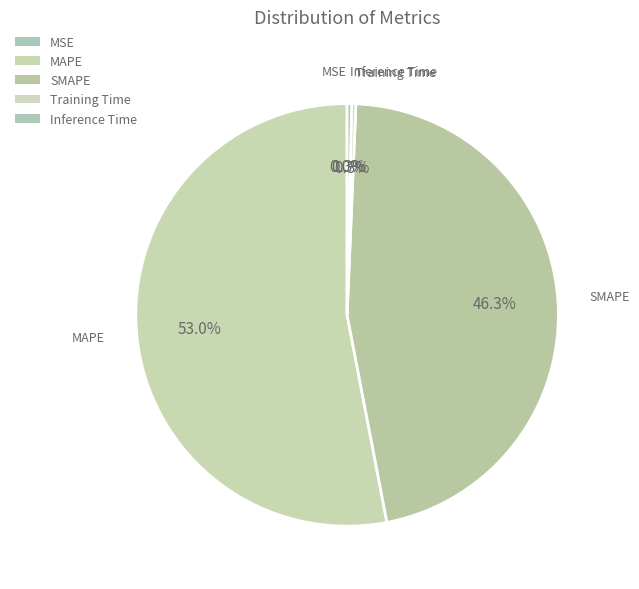

Is the sum of Inference Time and SMAPE greater than half?

No